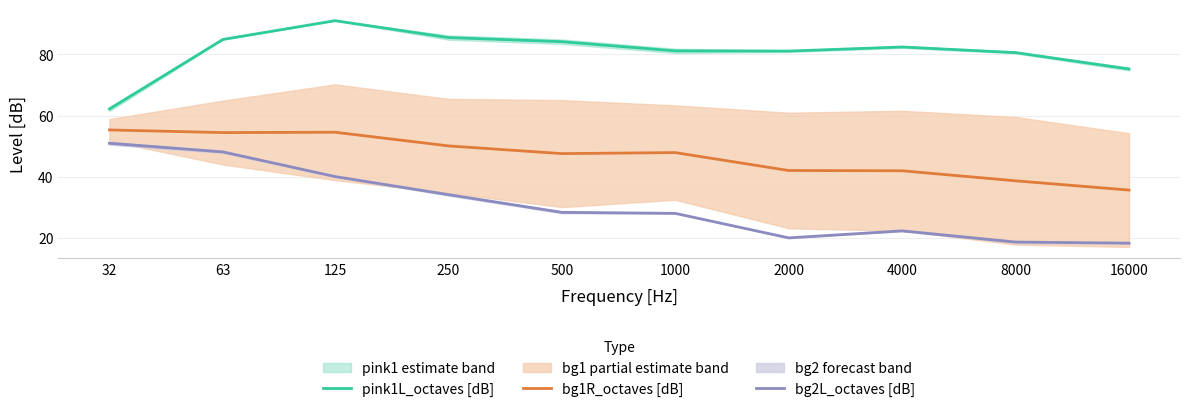

What is the maximum value shown in the chart?

91.0